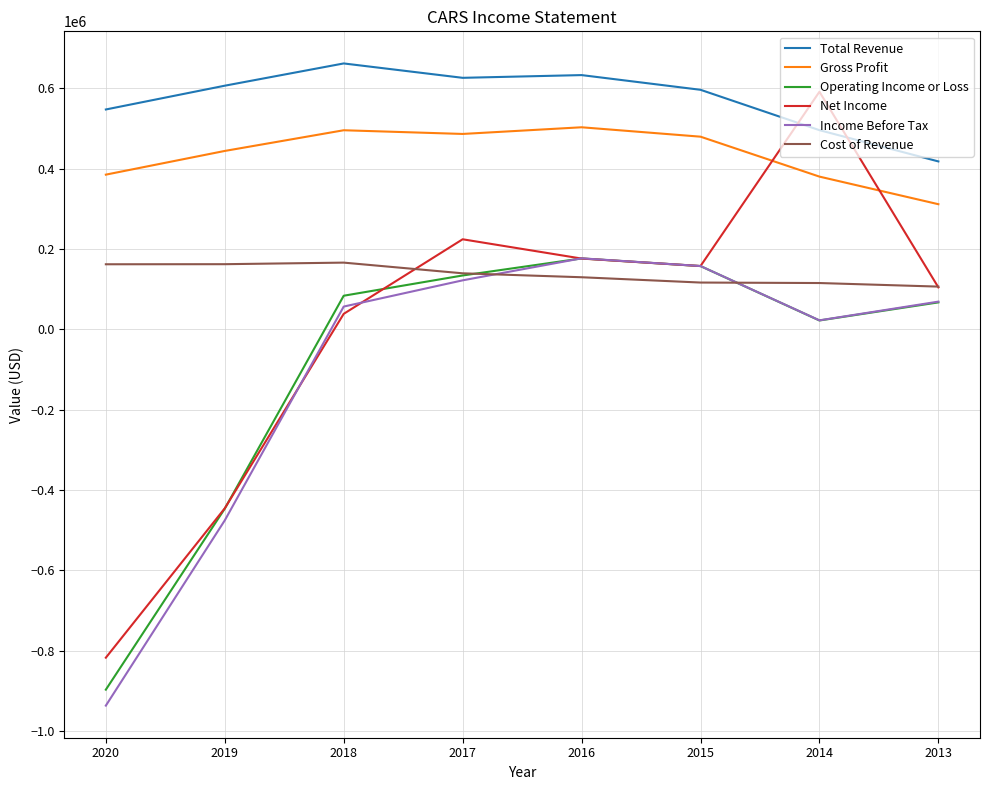

Is the value of Total Revenue at 2013 greater than the value of Operating Income or Loss at 2017?

Yes